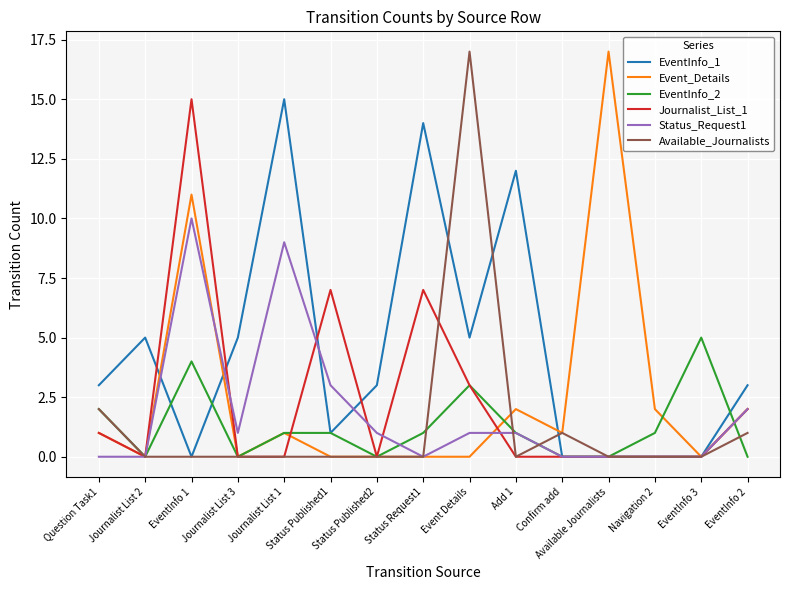

At which label does Available_Journalists reach its peak?

Event Details